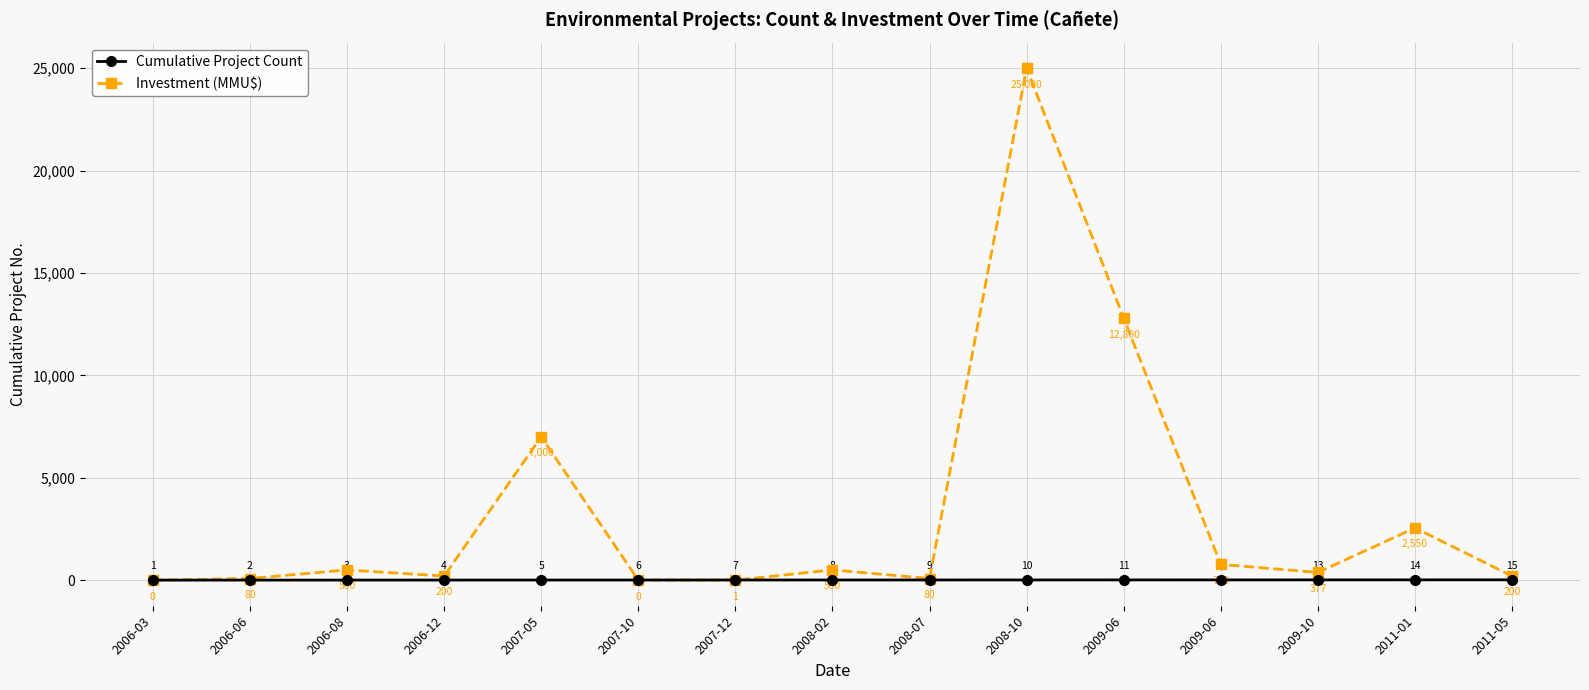

How many lines are shown in the chart?

2